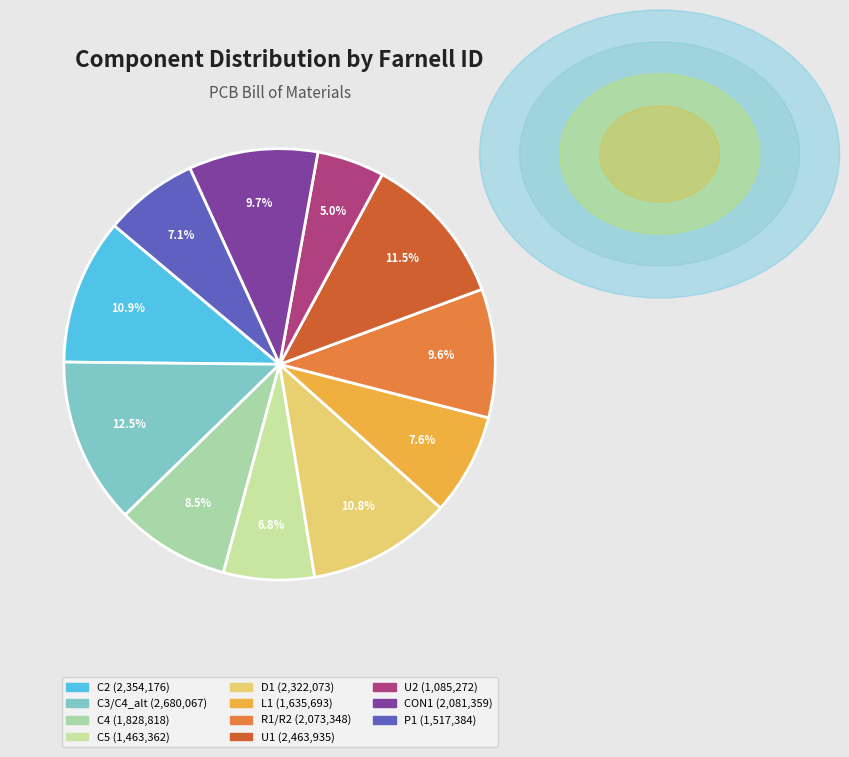

Rank the categories by value from lowest to highest.

U2, C5, P1, L1, C4, R1/R2, CON1, D1, C2, U1, C3/C4_alt